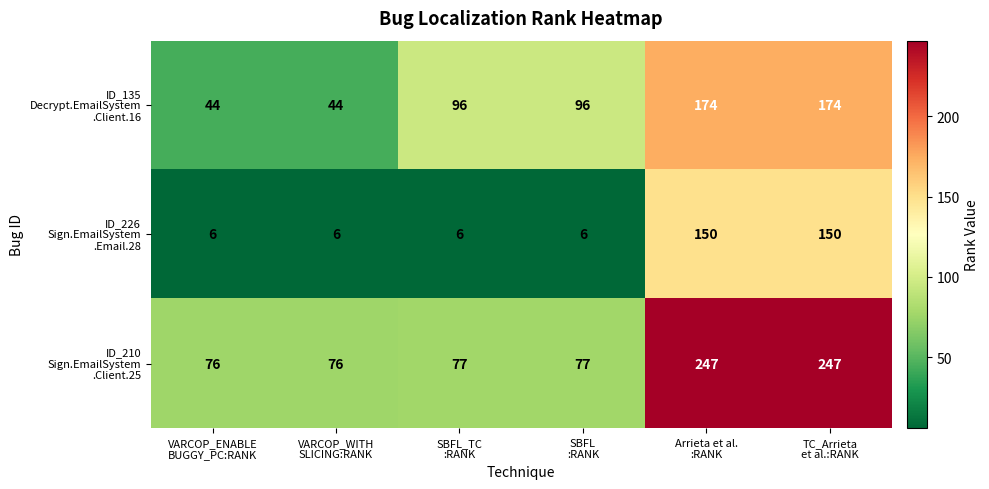

What is the minimum value shown in the chart?

6